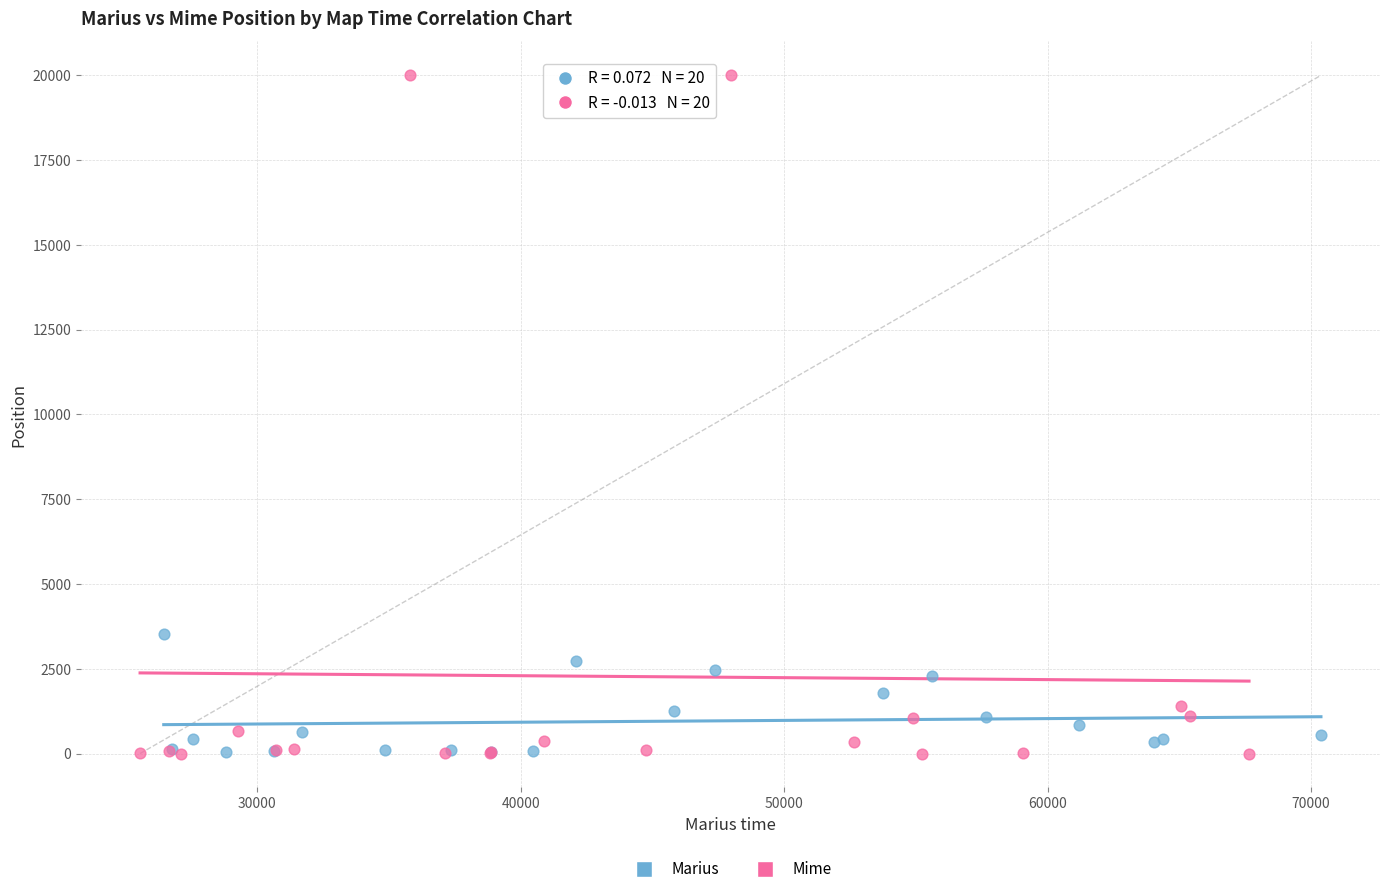

Which series has the largest Y range (max minus min)?

Mime